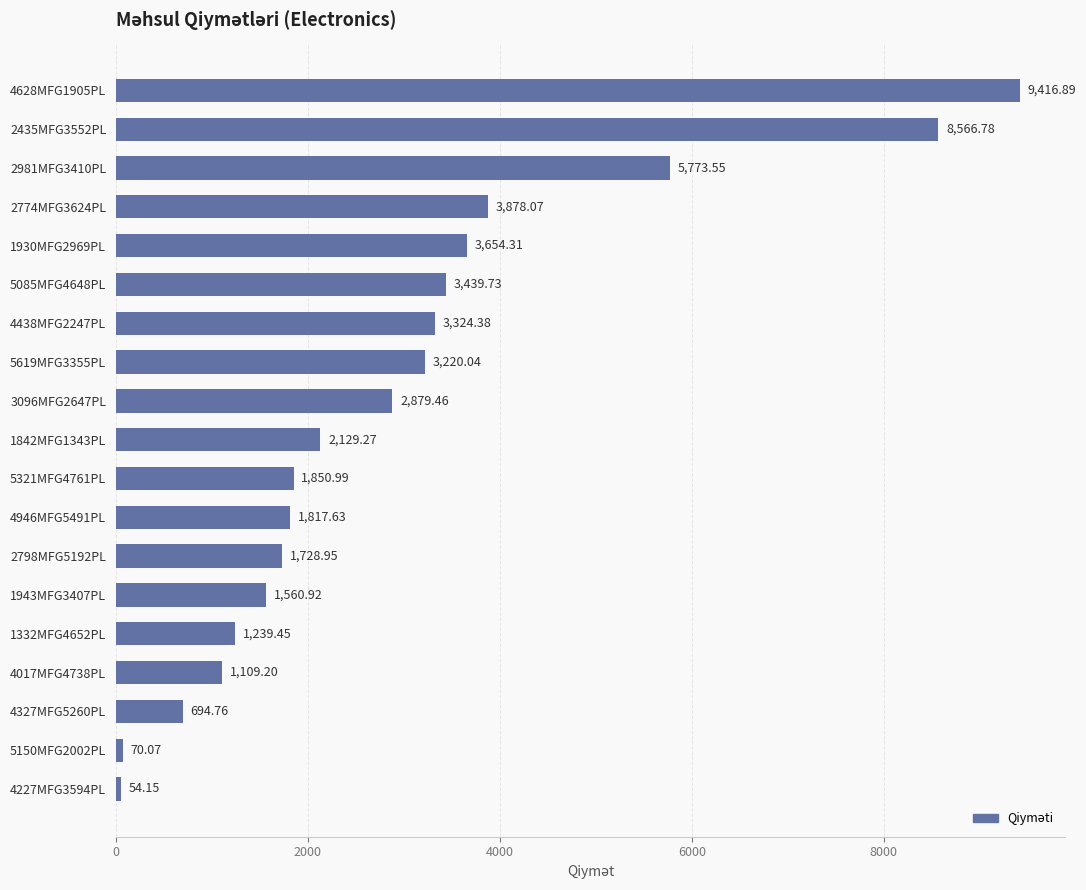

Between 4327MFG5260PL and 4227MFG3594PL, which is larger?

4327MFG5260PL